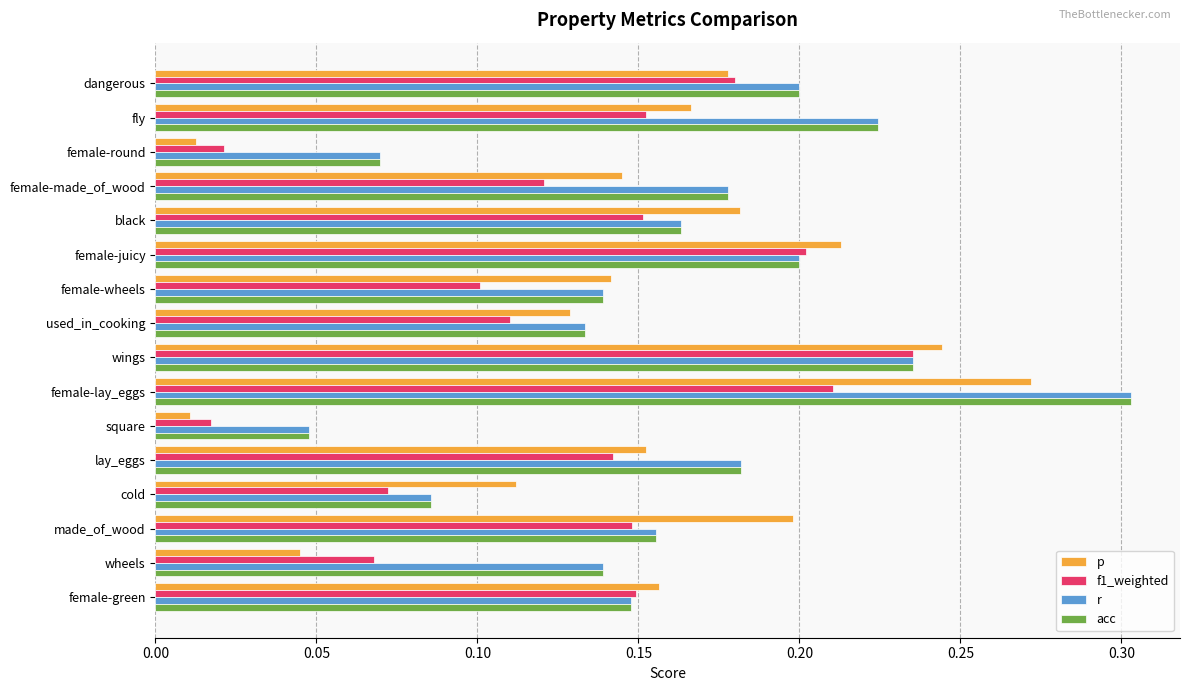

Which series has the largest range (max minus min)?

p